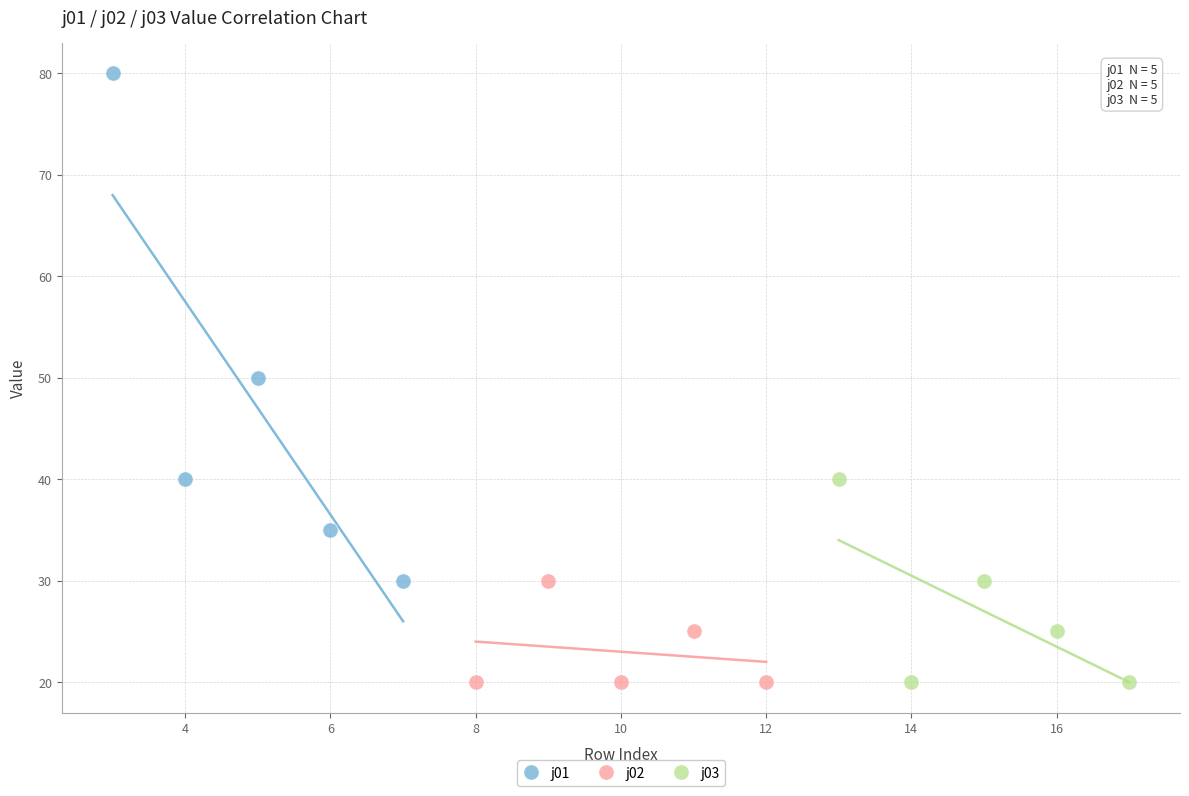

Which series has the largest Y range (max minus min)?

j01